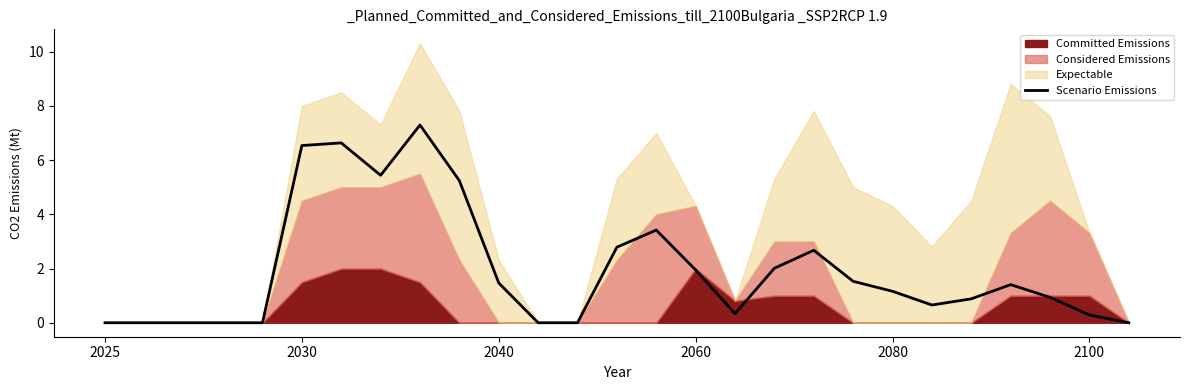

The value at 19 is 1.5. True or false?

True